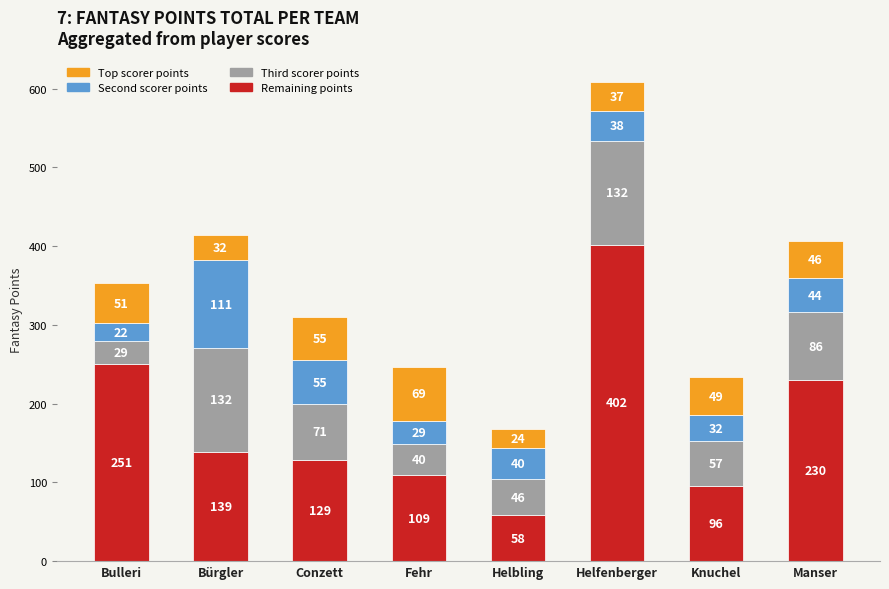

What is the total value across all series at Bulleri?

353